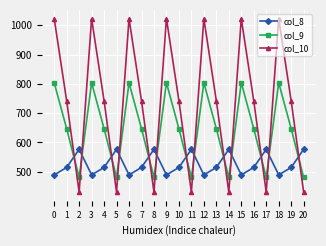

At which category does col_9 reach its first local peak?

3